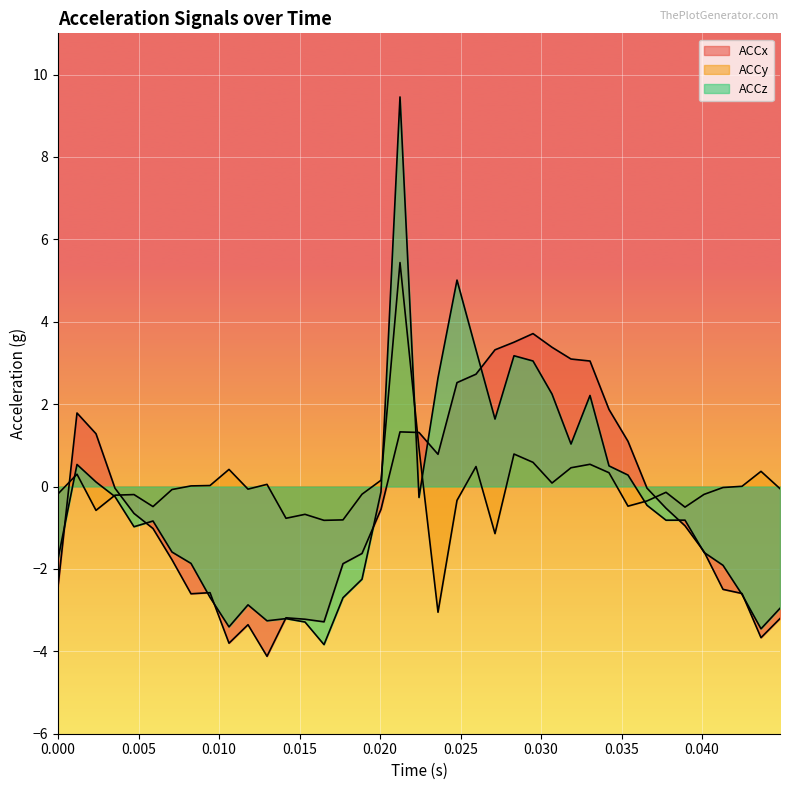

What is the sum of all ACCy values?

-0.3